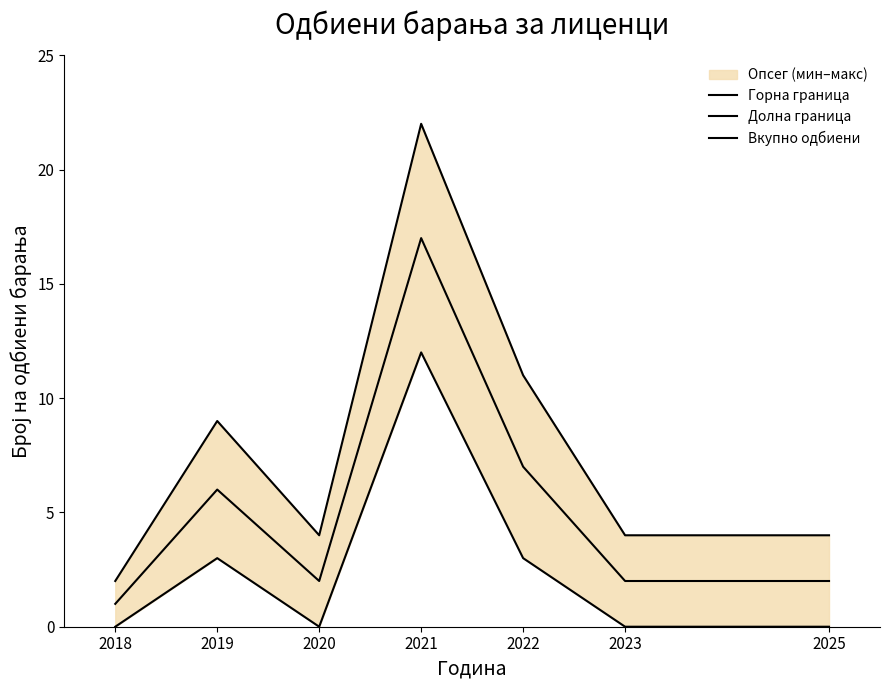

How many lines are shown in the chart?

3